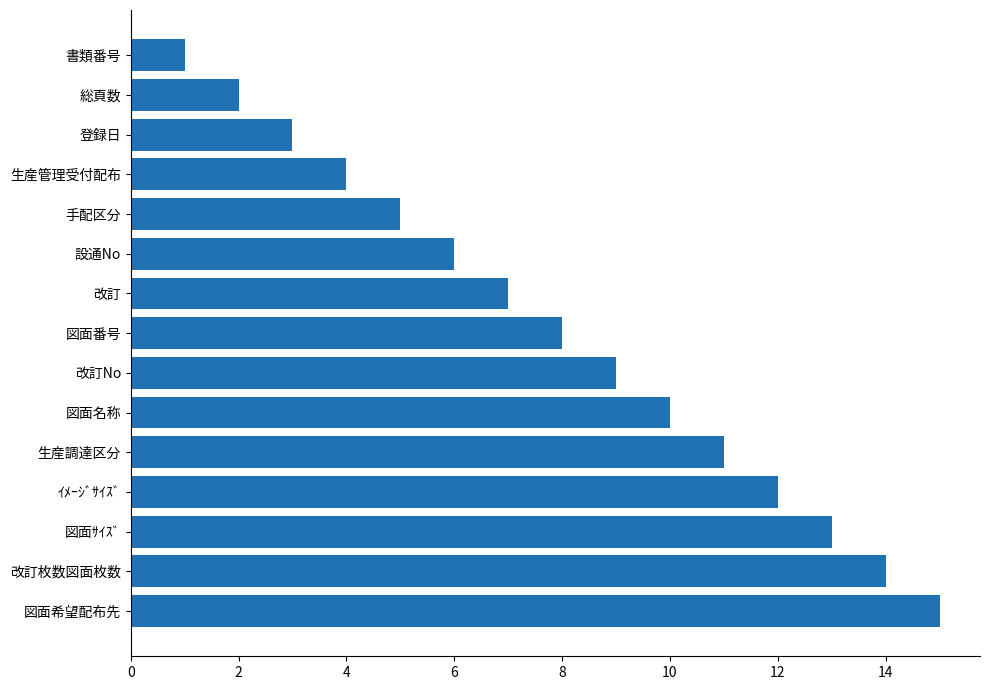

What is the sum of all values?

120